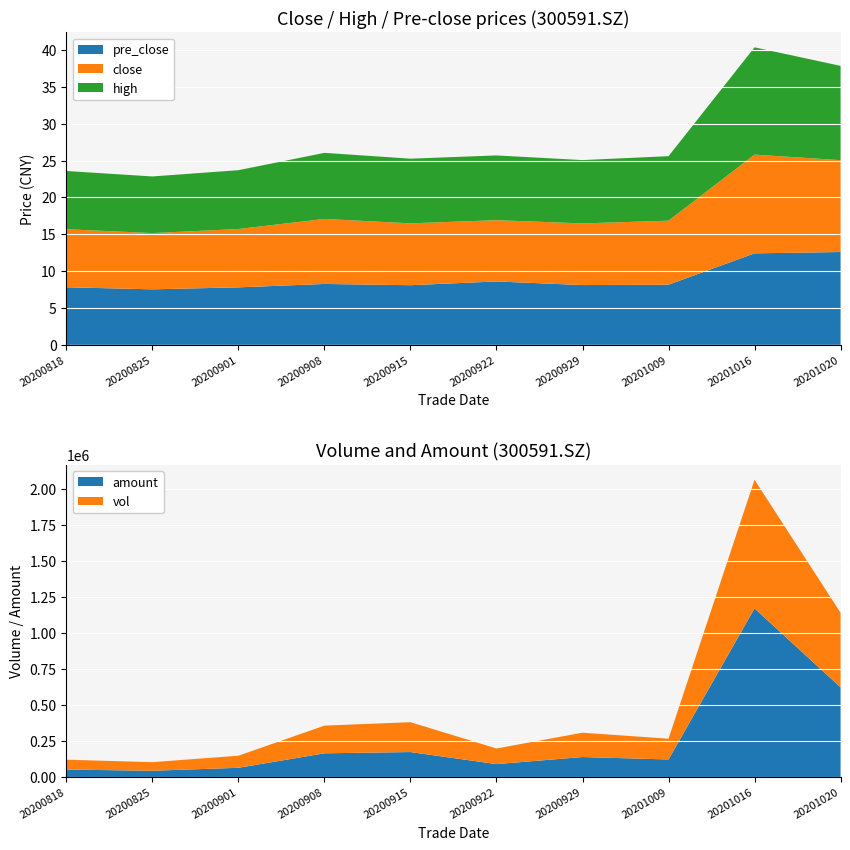

Which category has the highest value in the amount series?

20201016